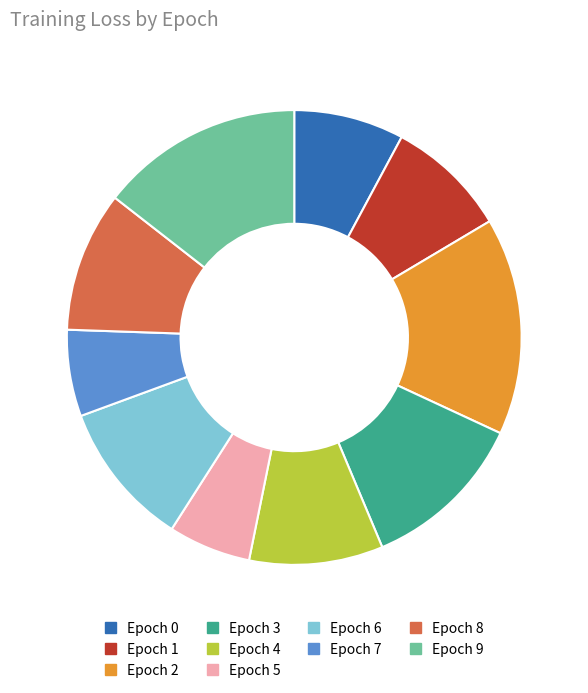

Is there a majority slice in this chart?

No